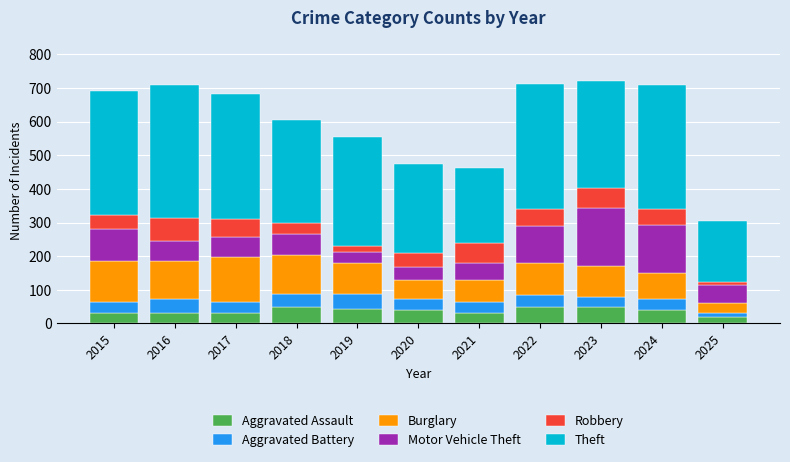

Are the bars grouped side by side (vs. stacked)?

No